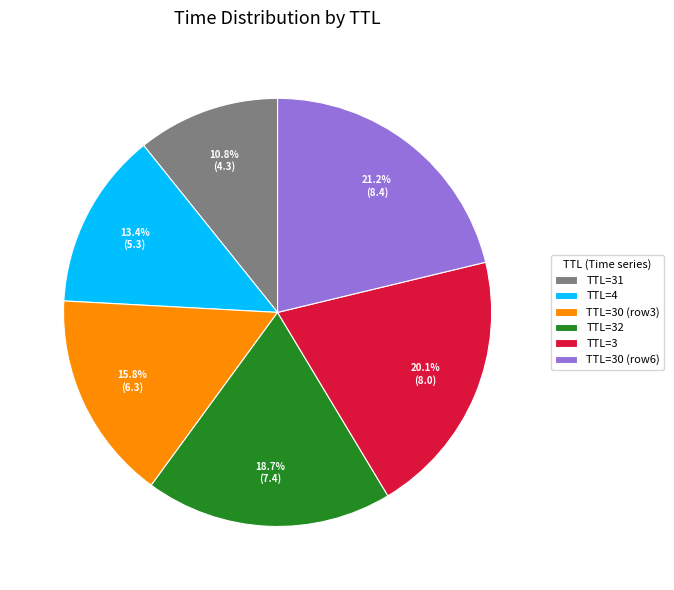

To the nearest percent, what is the difference between the largest and smallest slice percentages?

10%